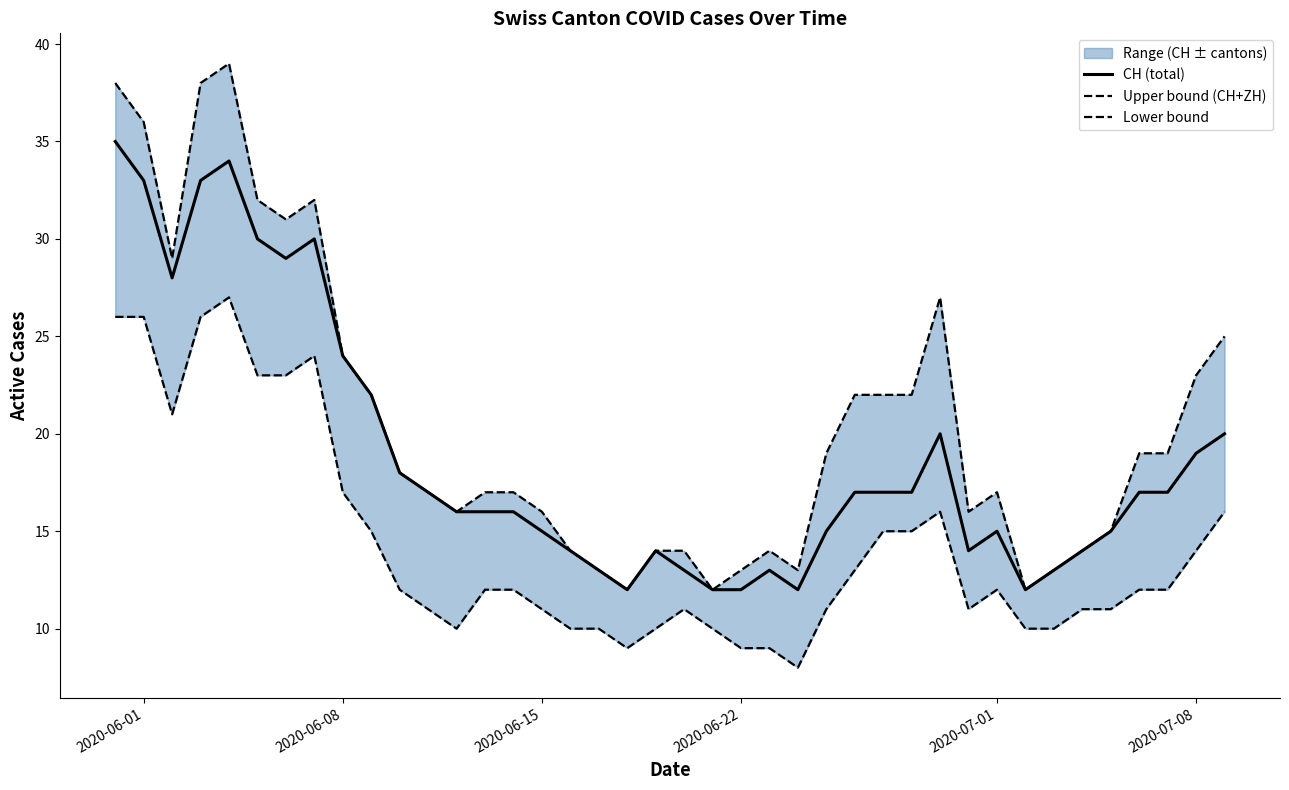

What is the highest value of the CH (total) series?

35